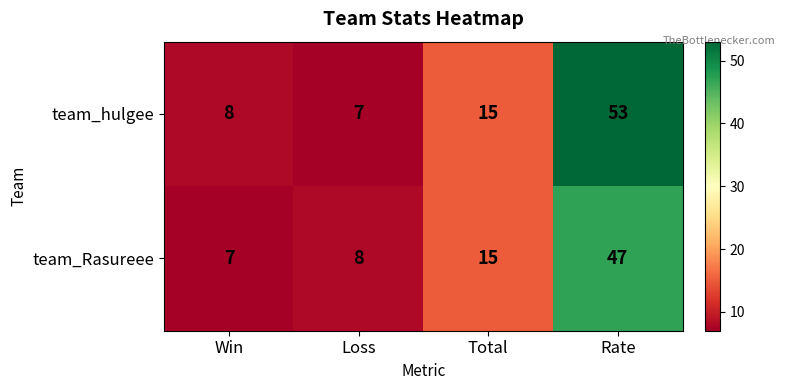

The value of team_Rasureee at Loss is 3. True or false?

False